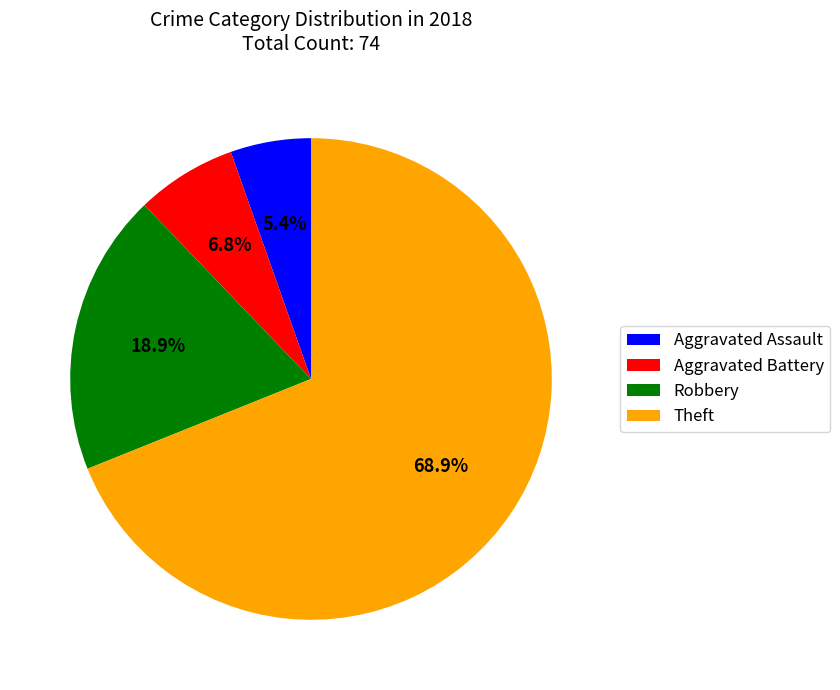

Which category has the biggest portion of the pie?

Theft